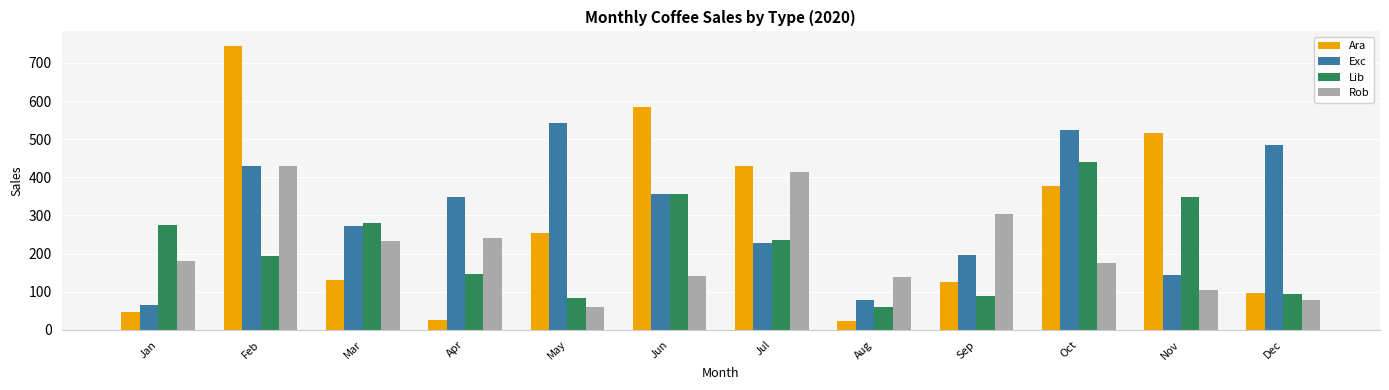

What is the highest value of the Lib series?

441.0